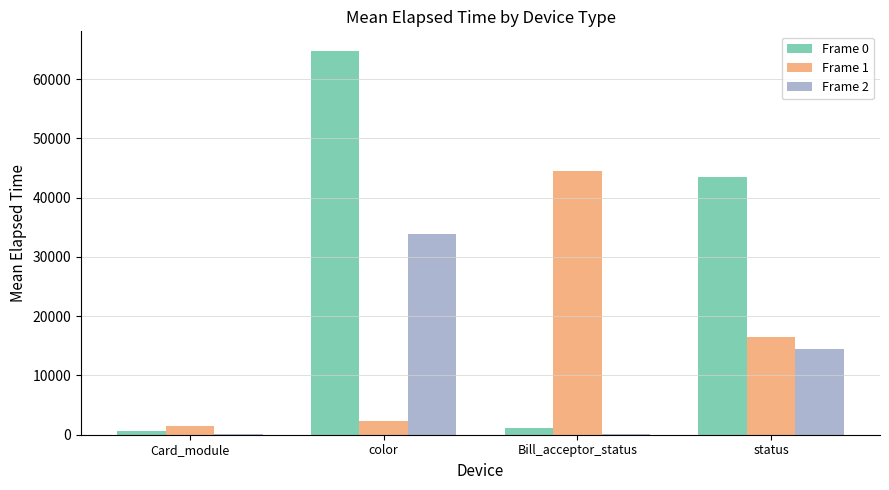

What is the difference between the Frame 2 values at Card_module and status?

14296.0